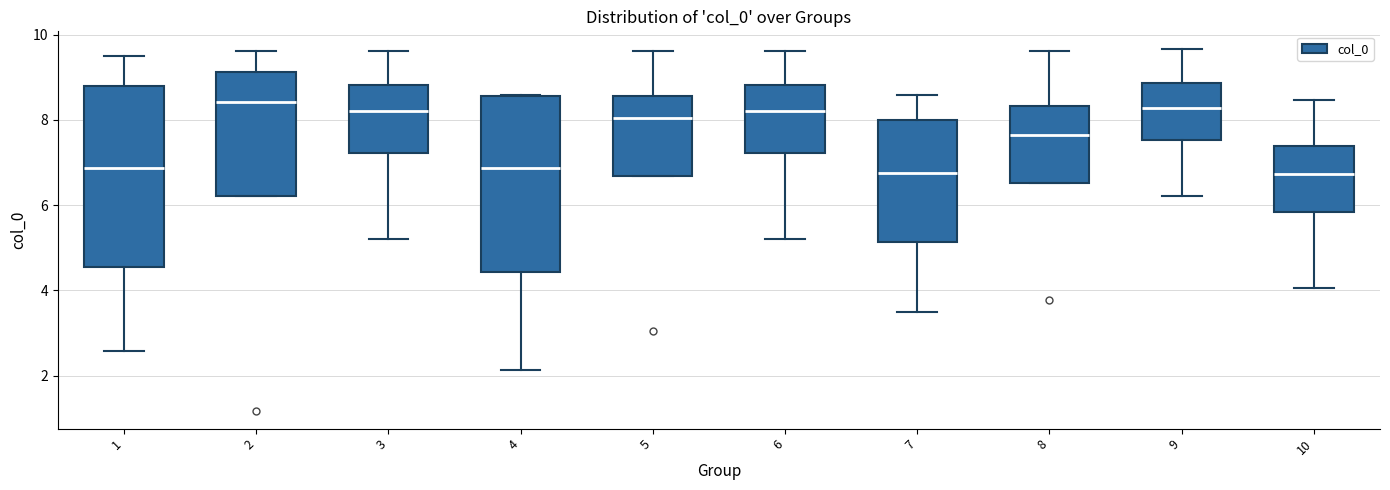

Where does the lower whisker of the box at x = 4 end on the y-axis? The values are not printed on the chart, so give them approximately, as read against the axis.

2.2